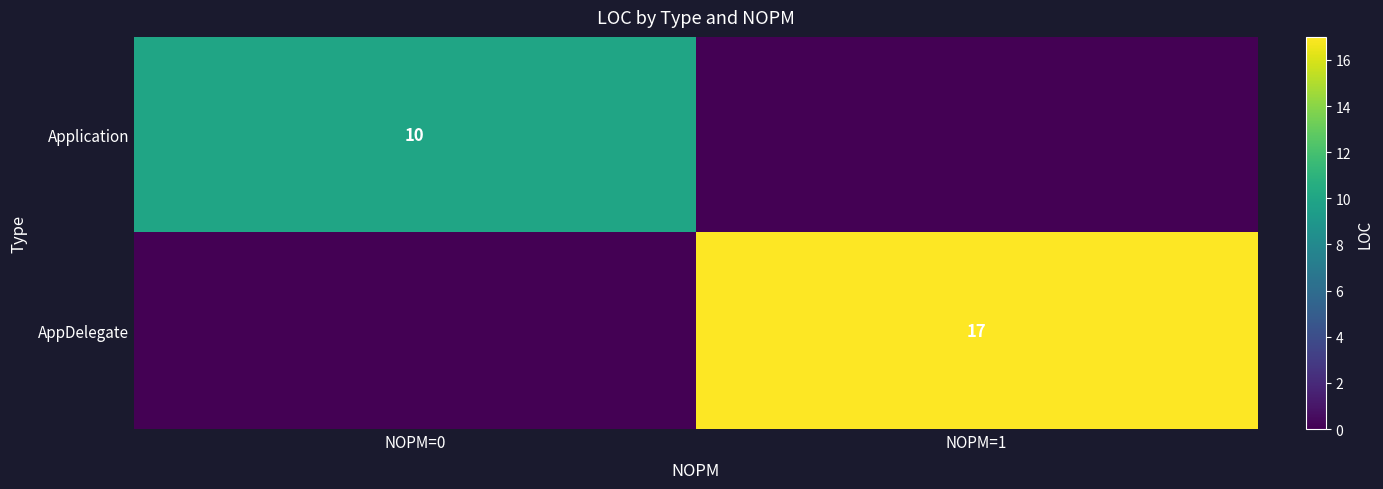

The value of AppDelegate at NOPM=1 is 22. True or false?

False